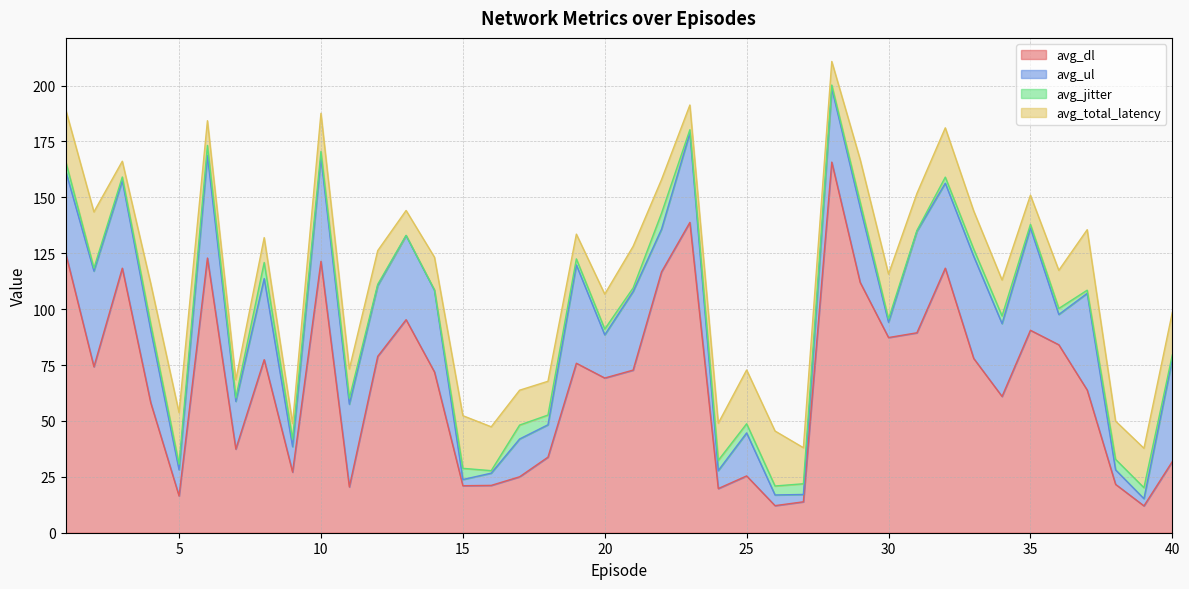

Reading left to right, extract all data points from this chart.

avg_dl: 1=125.2	2=74.2	3=118.3	4=58.2	5=16.4	6=122.8	7=37.4	8=77.4	9=27.1	10=121.4	11=20.5	12=78.9	13=95.3	14=71.9	15=21.0	16=21.2	17=25.0	18=33.8	19=75.8	20=69.2	21=72.7	22=116.7	23=138.8	24=19.8	25=25.4	26=12.1	27=13.8	28=165.8	29=112.0	30=87.3	31=89.4	32=118.3	33=78.0	34=61.0	35=90.5	36=84.1	37=63.8	38=21.6	39=12.0	40=31.8
avg_ul: 1=36.8	2=42.8	3=39.1	4=32.5	5=11.7	6=45.9	7=21.3	8=36.3	9=11.4	10=46.3	11=37.0	12=31.6	13=37.6	14=36.5	15=2.8	16=5.5	17=16.9	18=14.5	19=44.0	20=19.3	21=35.1	22=19.1	23=40.0	24=8.0	25=19.2	26=4.8	27=3.3	28=33.0	29=33.6	30=6.8	31=45.4	32=38.0	33=45.7	34=32.6	35=45.8	36=13.5	37=43.2	38=6.5	39=3.2	40=45.7
avg_jitter: 1=4.3	2=1.3	3=1.6	4=2.7	5=2.5	6=4.5	7=1.6	8=7.2	9=3.3	10=2.8	11=2.7	12=0.6	13=0.1	14=0.2	15=5.0	16=1.1	17=6.2	18=4.3	19=2.7	20=2.6	21=1.6	22=7.1	23=1.4	24=4.6	25=4.1	26=4.0	27=4.8	28=1.5	29=2.4	30=1.5	31=0.4	32=2.7	33=3.2	34=3.5	35=1.6	36=2.7	37=1.4	38=4.7	39=4.9	40=2.0
avg_total_latency: 1=23.1	2=25.1	3=7.0	4=18.1	5=23.1	6=11.1	7=8.1	8=11.1	9=7.1	10=17.1	11=13.1	12=15.1	13=11.1	14=14.6	15=23.6	16=19.6	17=15.6	18=15.1	19=11.1	20=15.6	21=18.6	22=15.1	23=11.1	24=16.6	25=24.1	26=24.6	27=16.1	28=10.6	29=19.1	30=20.1	31=16.6	32=22.1	33=17.1	34=16.1	35=13.1	36=17.1	37=27.1	38=17.1	39=17.6	40=19.1